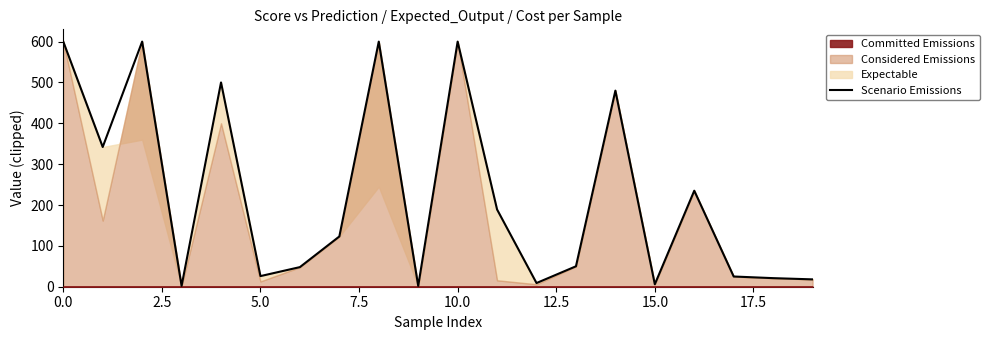

What position from the right is 10?

10